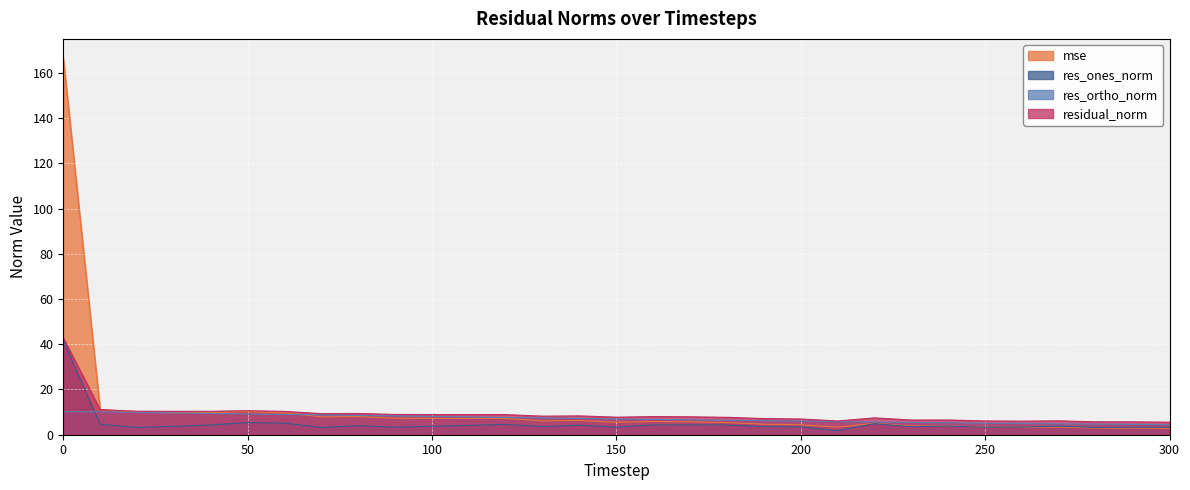

Does the chart display data point markers on the line(s)?

No